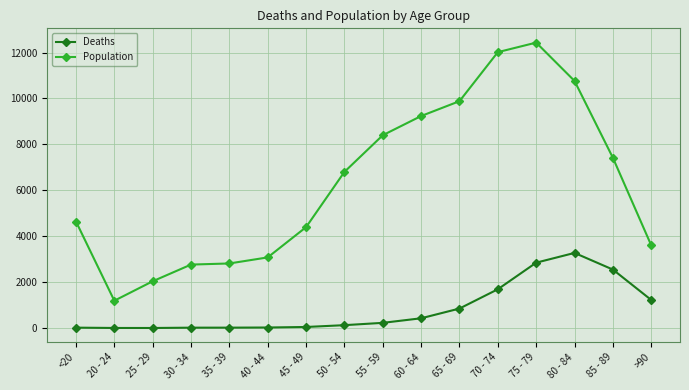

True or false: Population and Deaths intersect in this chart.

False